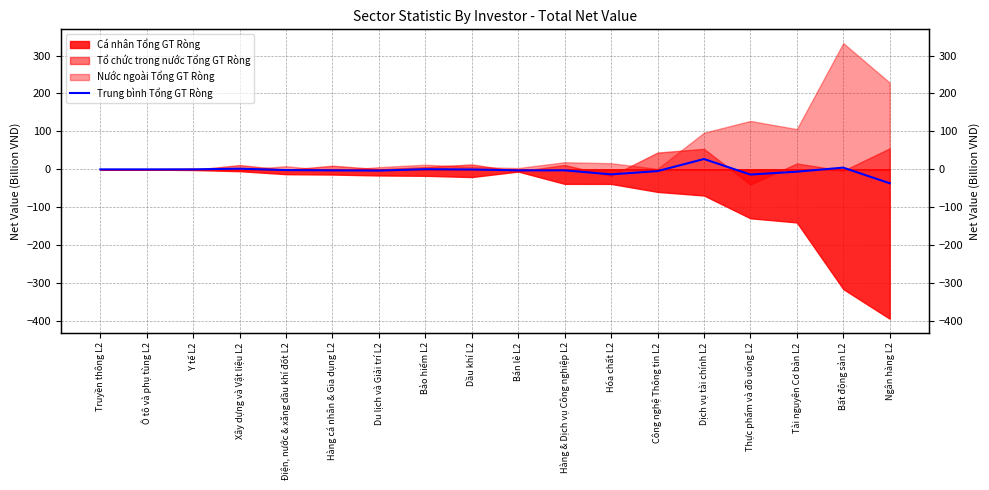

True or false: the data has more than 2 interior local peaks.

True